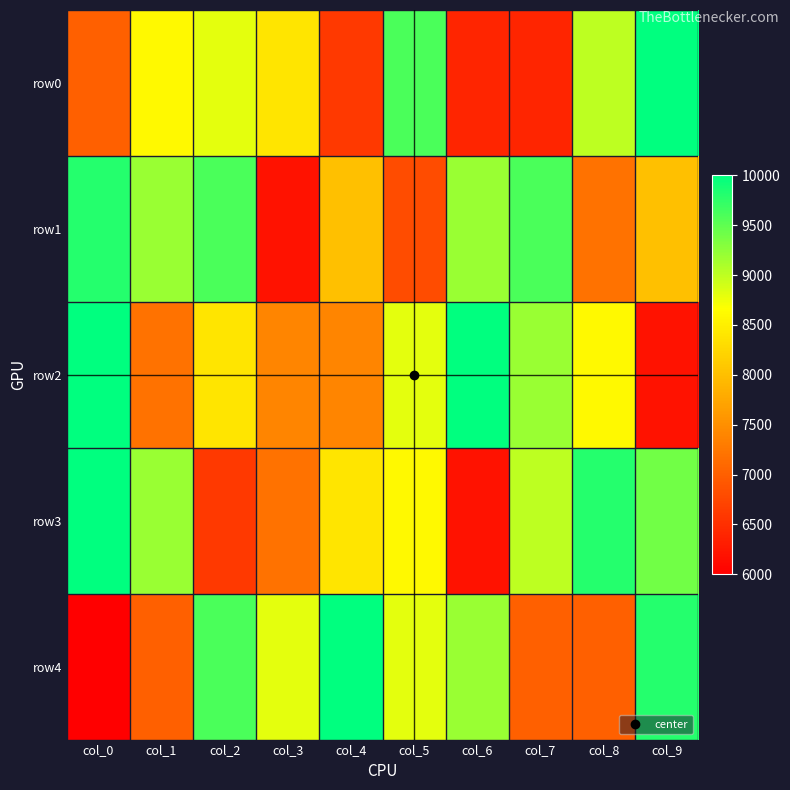

Reading right to left, what are all the values shown in this chart?

row0: col_9=10000	col_8=9000	col_7=6400	col_6=6400	col_5=9600	col_4=6600	col_3=8400	col_2=8800	col_1=8600	col_0=7000
row1: col_9=8000	col_8=7200	col_7=9600	col_6=9200	col_5=6800	col_4=8000	col_3=6200	col_2=9600	col_1=9200	col_0=9800
row2: col_9=6200	col_8=8600	col_7=9200	col_6=10000	col_5=8800	col_4=7400	col_3=7400	col_2=8400	col_1=7200	col_0=10000
row3: col_9=9400	col_8=9800	col_7=9000	col_6=6200	col_5=8600	col_4=8400	col_3=7200	col_2=6600	col_1=9200	col_0=10000
row4: col_9=9800	col_8=7000	col_7=7000	col_6=9200	col_5=8800	col_4=10000	col_3=8800	col_2=9600	col_1=7000	col_0=6000